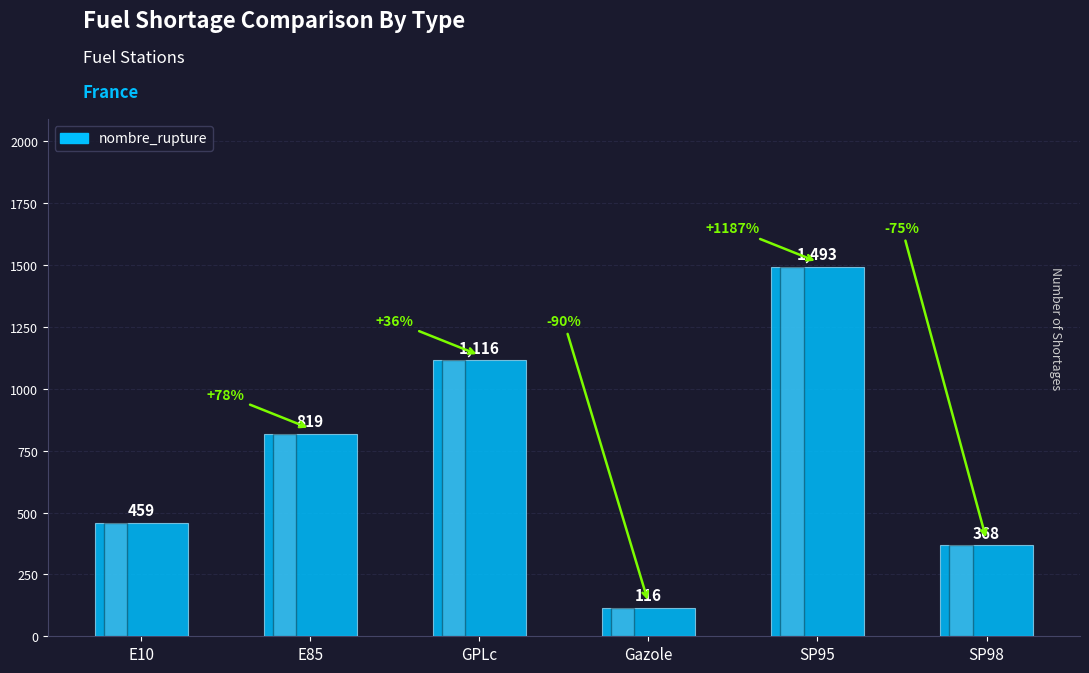

Reading left to right, list all the values displayed in this chart.

E10=459	E85=819	GPLc=1116	Gazole=116	SP95=1493	SP98=368